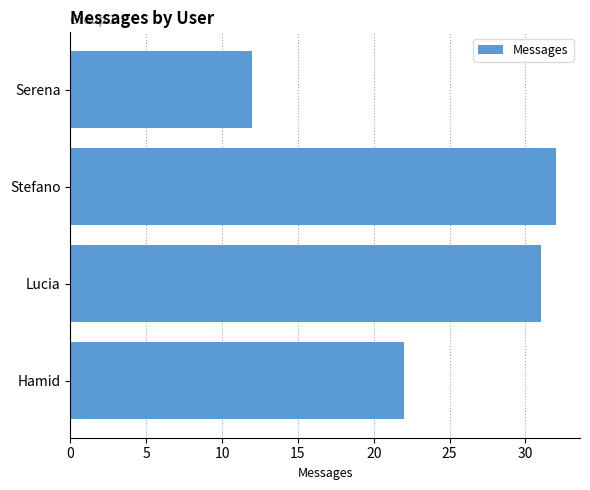

How many bars are there in total?

4